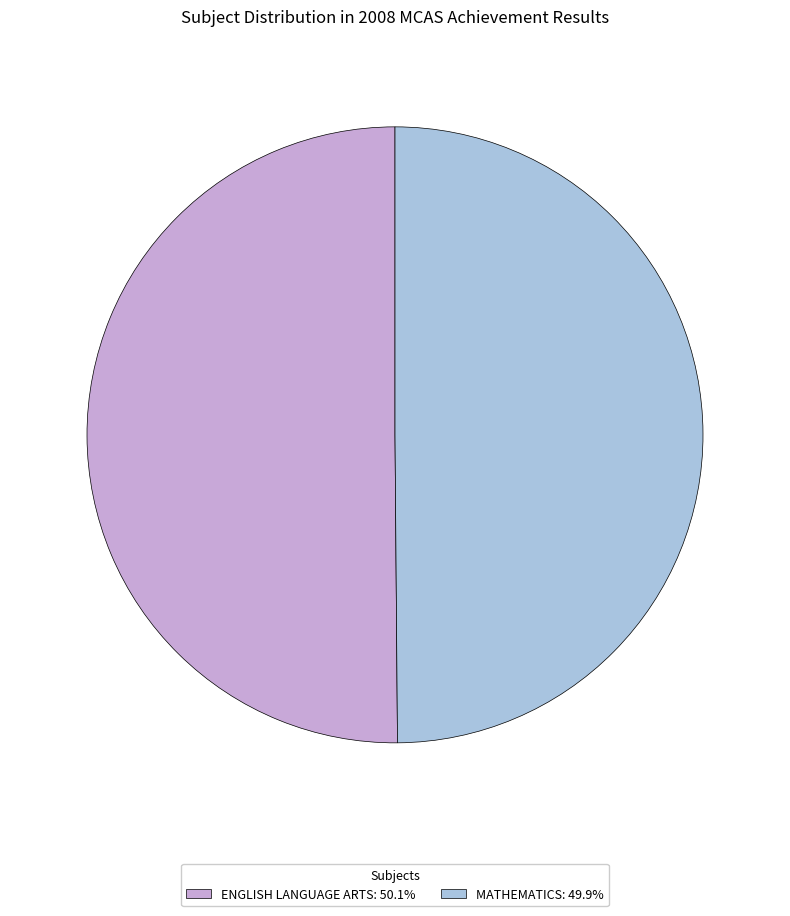

How many segments does this pie chart have?

2